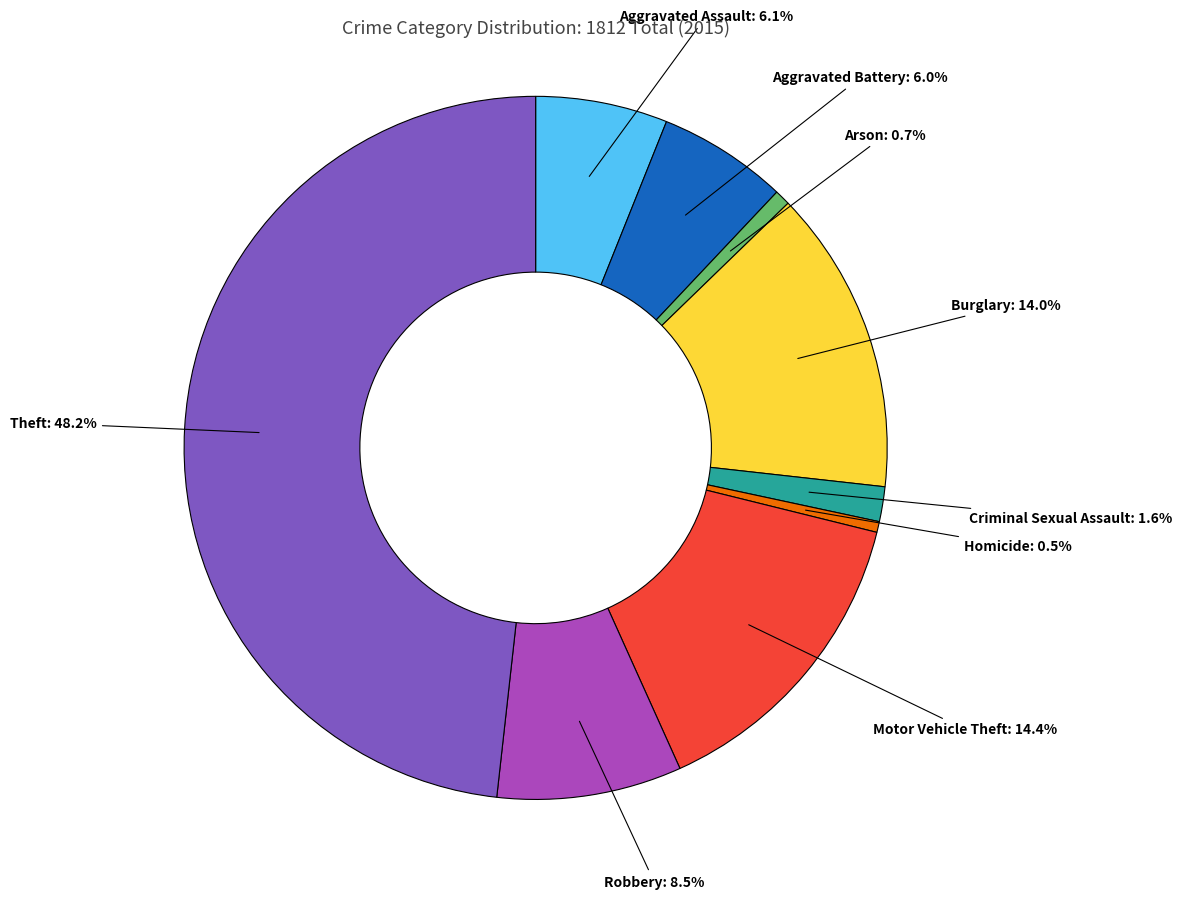

To the nearest percent, what percentage of the pie is Motor Vehicle Theft?

14%